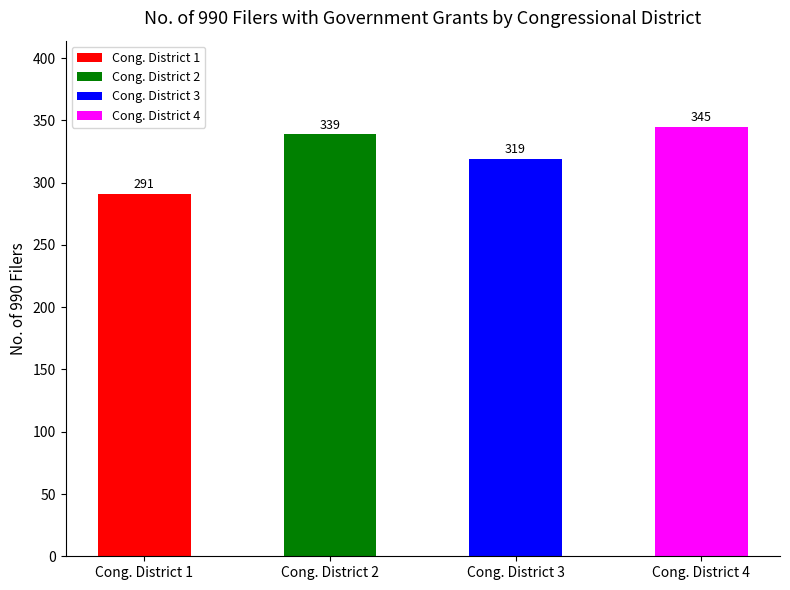

Count the values in the range 319 to 345.

3